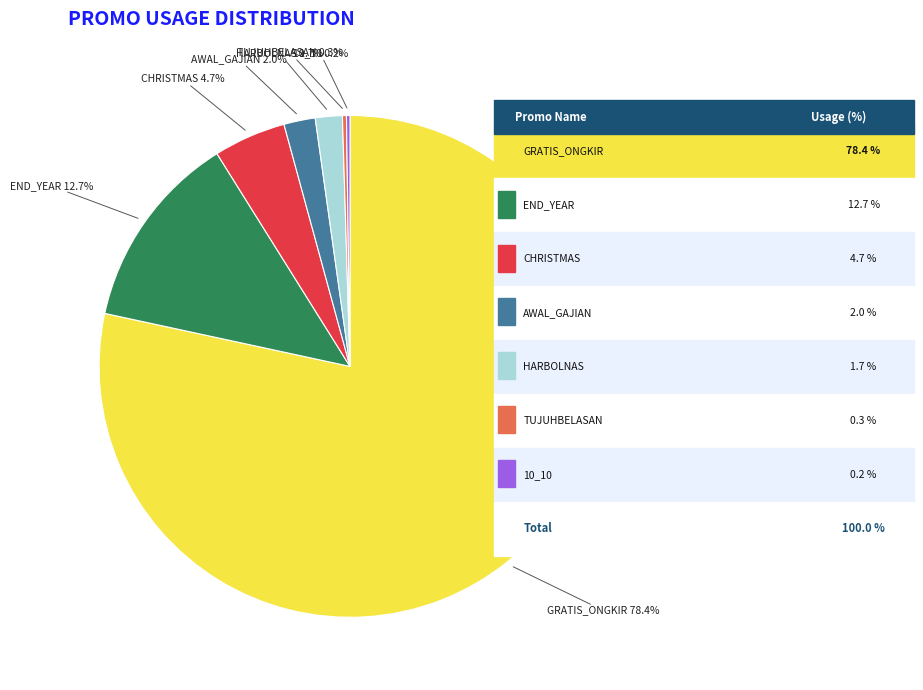

Is there a majority slice in this chart?

Yes